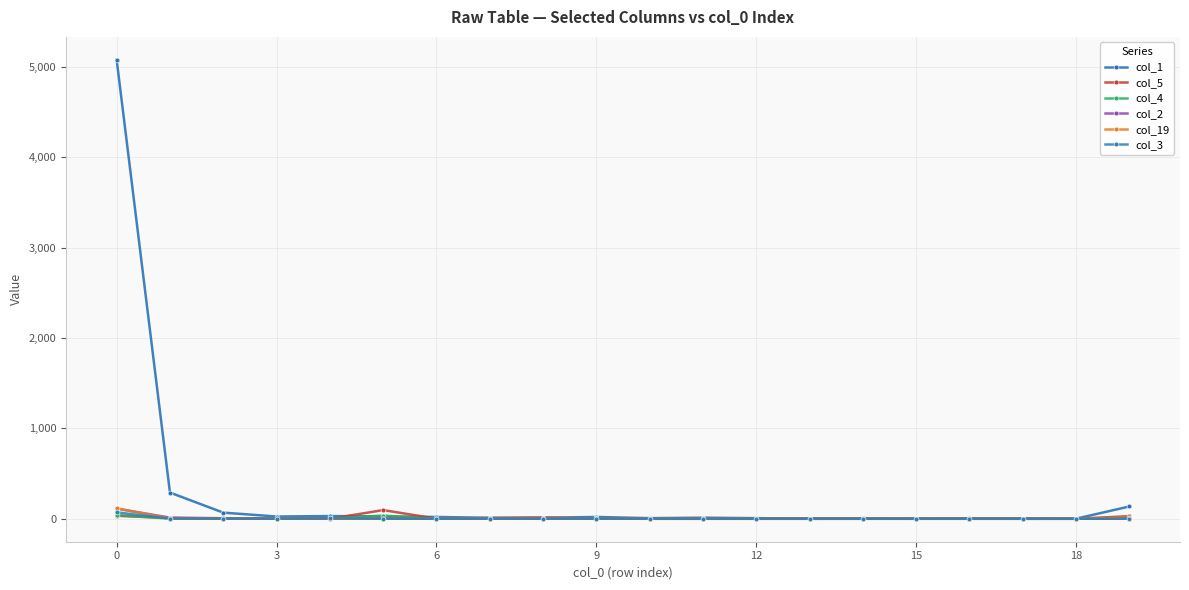

What is the difference between the maximum and minimum values in the col_1 series?

5078